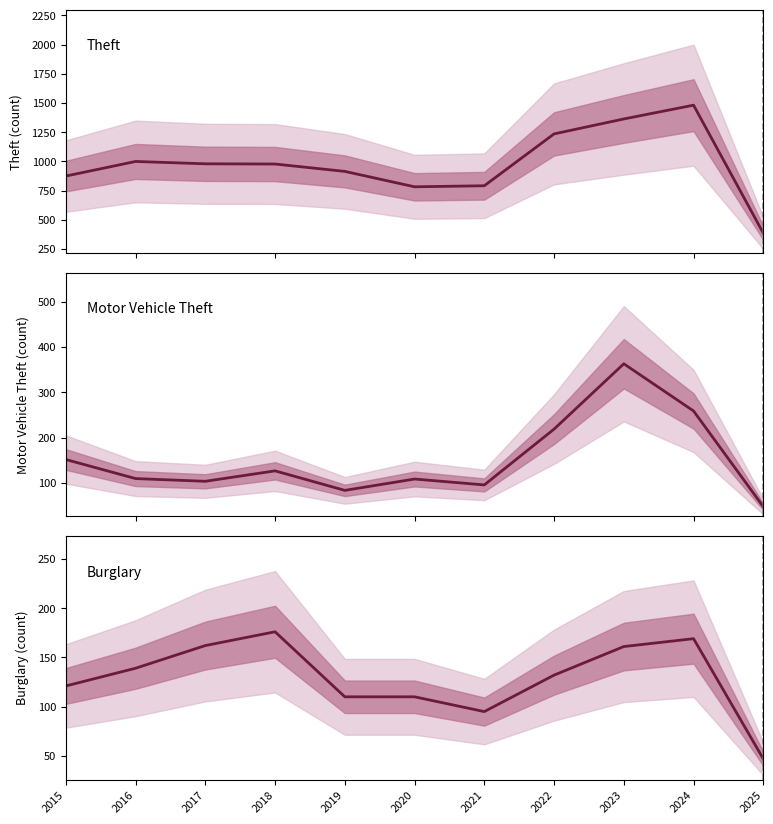

Reading left to right, extract all data points from this chart.

Theft: 874	999	979	977	914	782	791	1235	1363	1481	385
Motor Vehicle Theft: 152	110	104	127	84	109	96	219	363	259	48
Burglary: 121	139	162	176	110	110	95	132	161	169	47